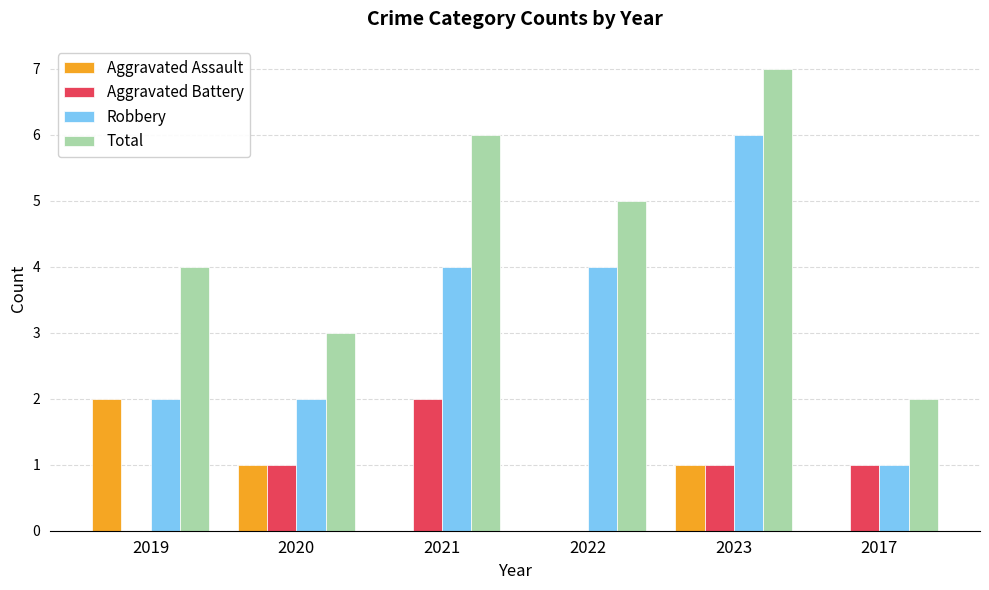

What are all the series names shown in the legend?

Aggravated Assault, Aggravated Battery, Robbery, Total